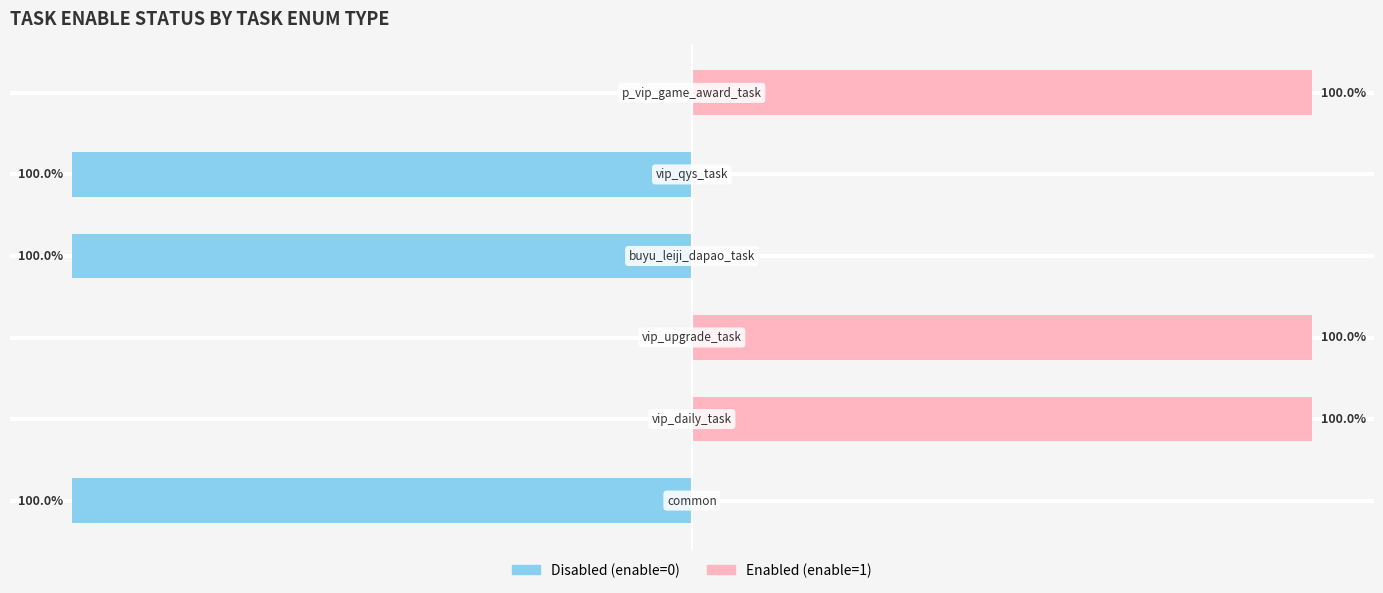

Reading right to left, what are all the values shown in this chart?

Disabled (enable=0): 5=0	4=-100	3=-100	2=0	1=0	0=-100
Enabled (enable=1): 5=100	4=0	3=0	2=100	1=100	0=0